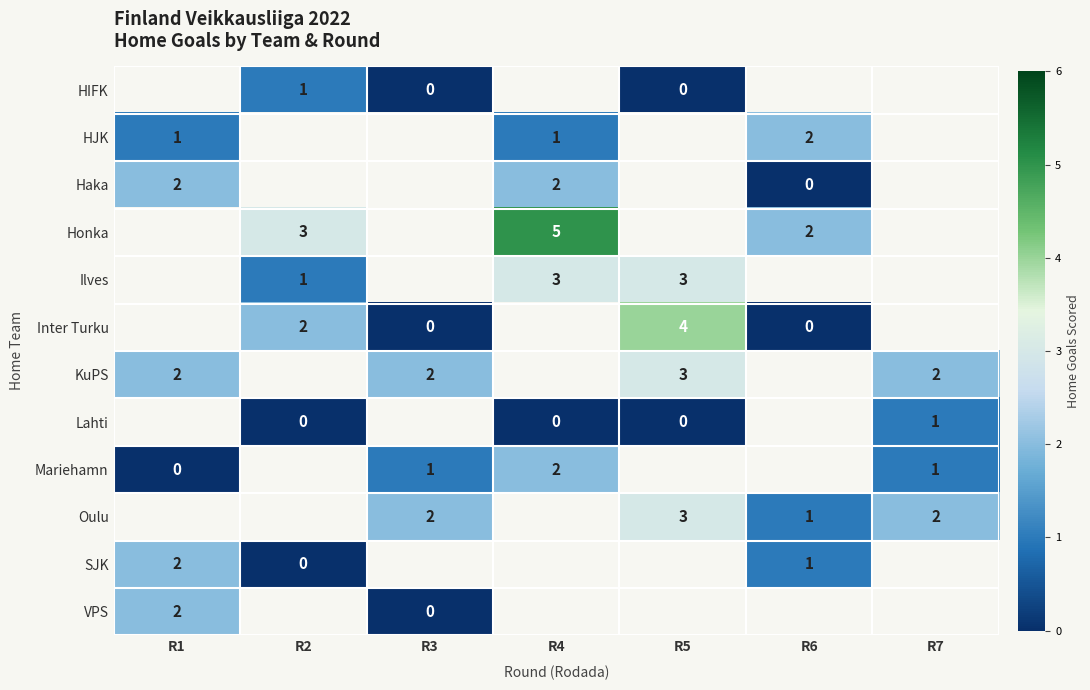

True or false: Honka has a value of 2 at R4.

False